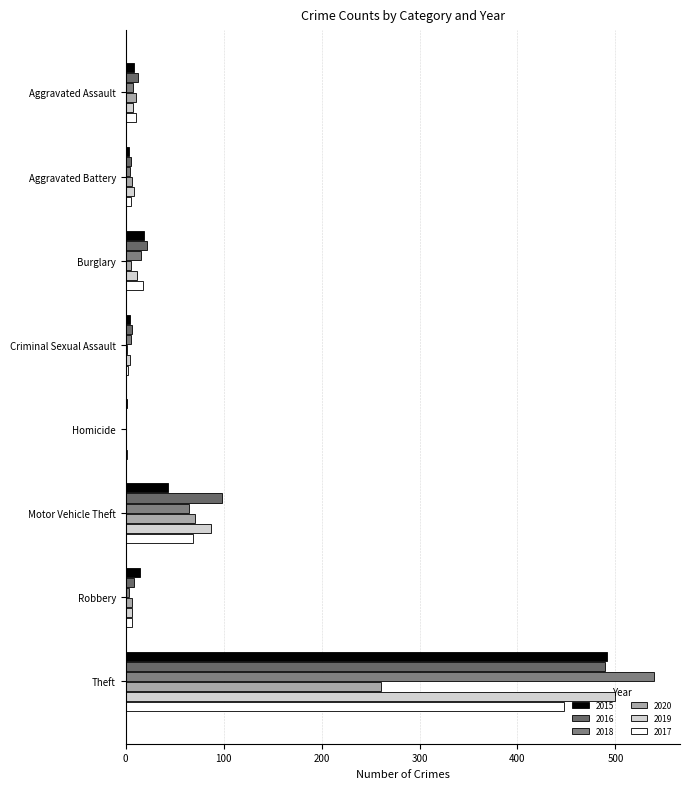

How many data points does each series have?

8